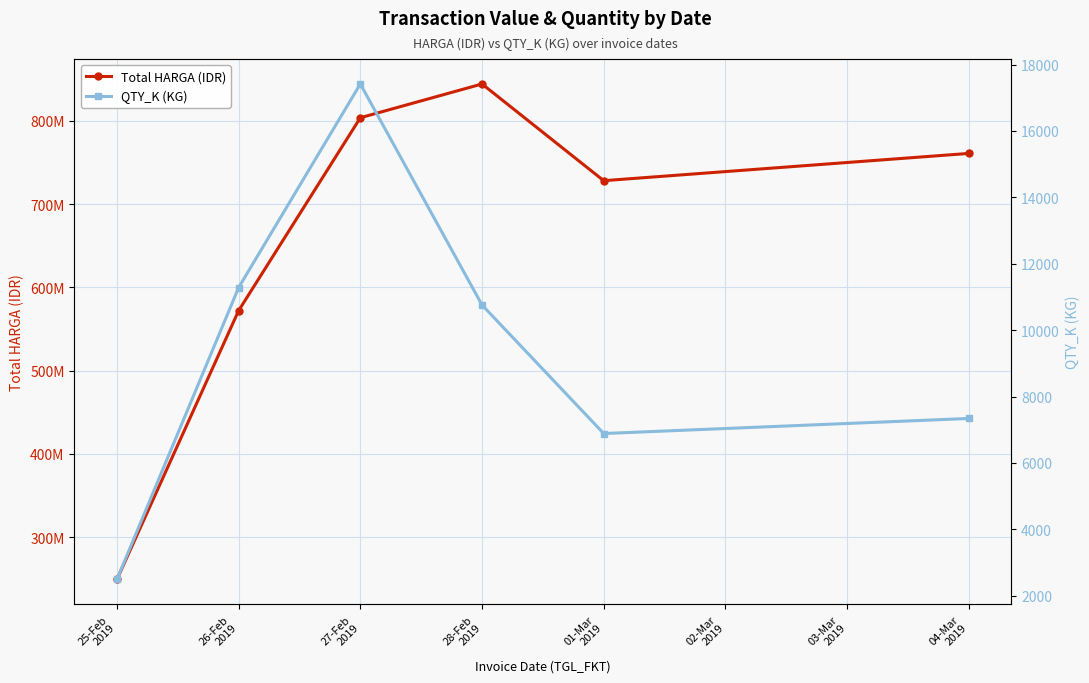

Which series has the largest total across all categories?

Total HARGA (IDR)